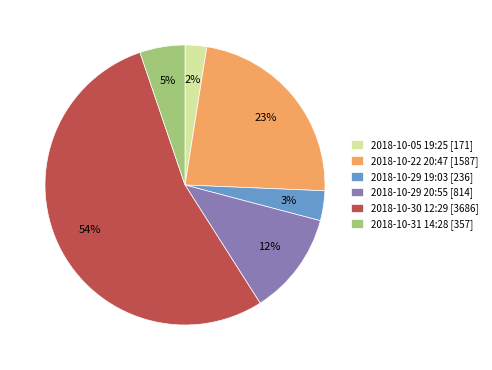

Between 2018-10-30 12:29 and 2018-10-31 14:28, which is larger?

2018-10-30 12:29